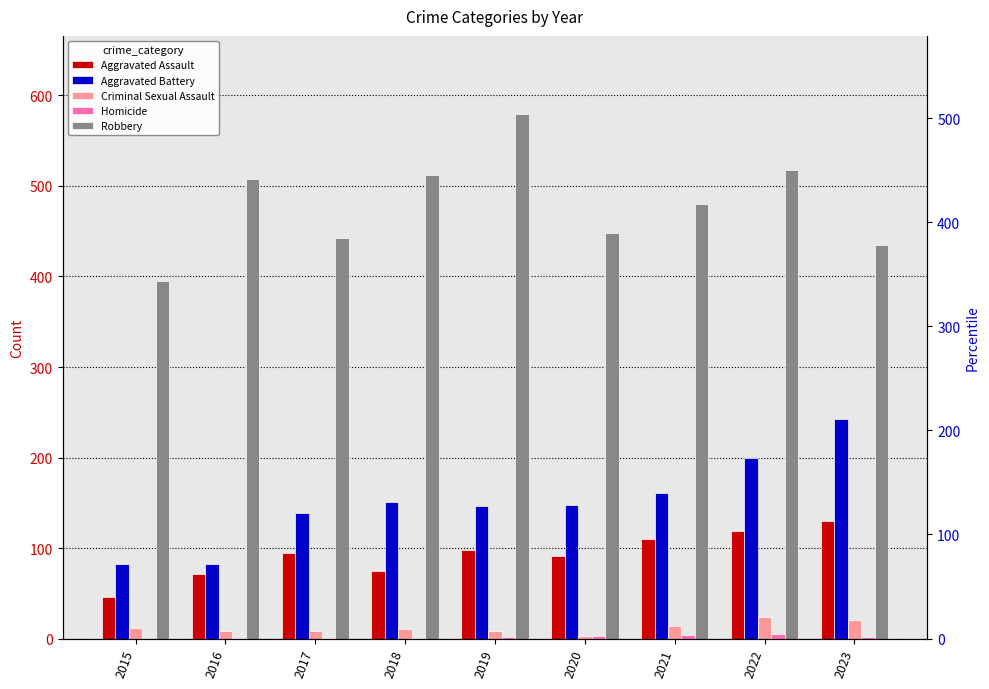

How many Homicide values are between 1 and 3?

6